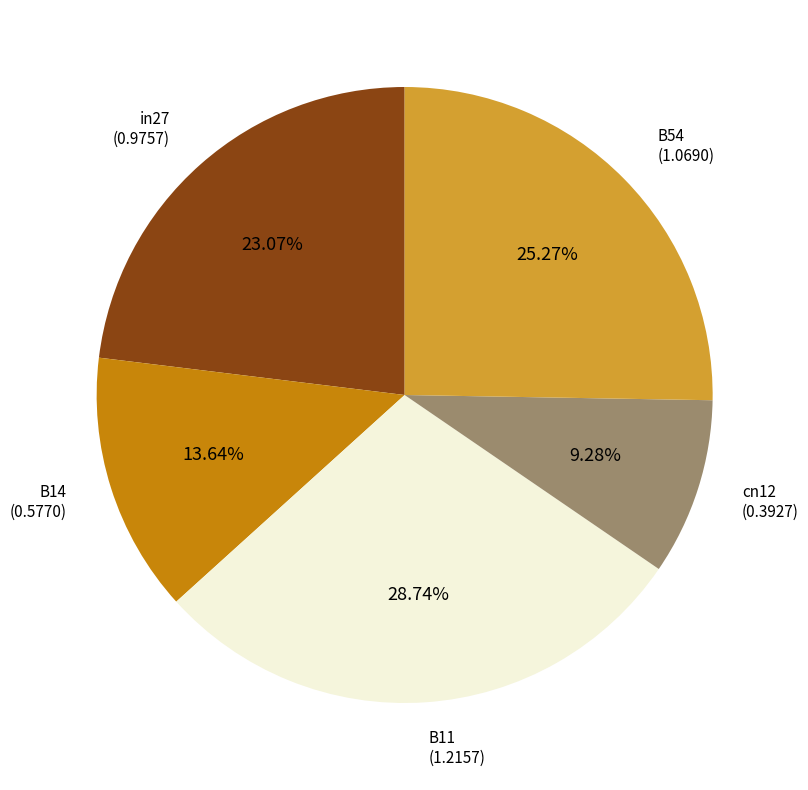

Does cn12 represent more than half of the total?

No